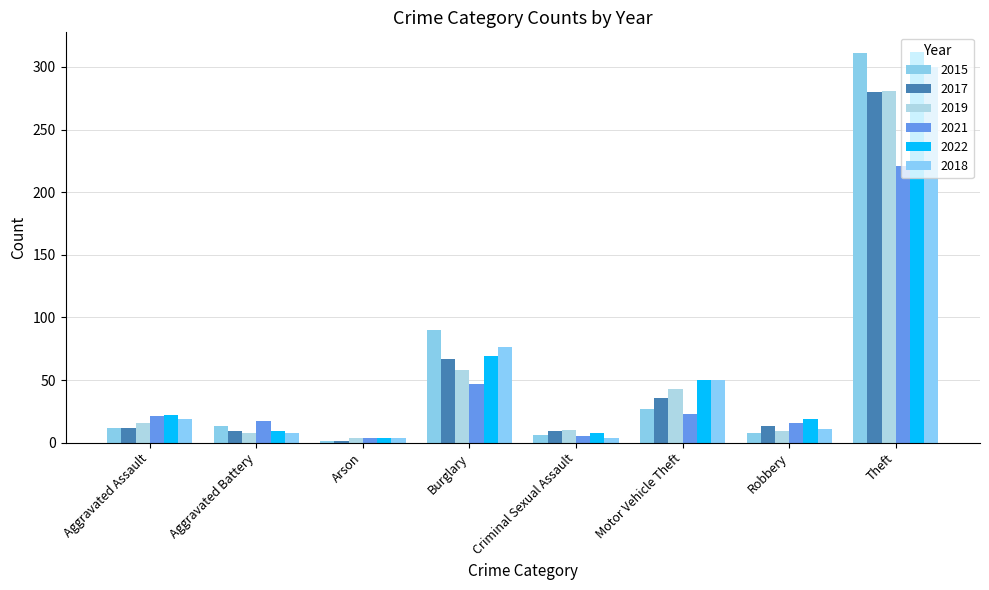

What is the sum of all 2018 values?

472